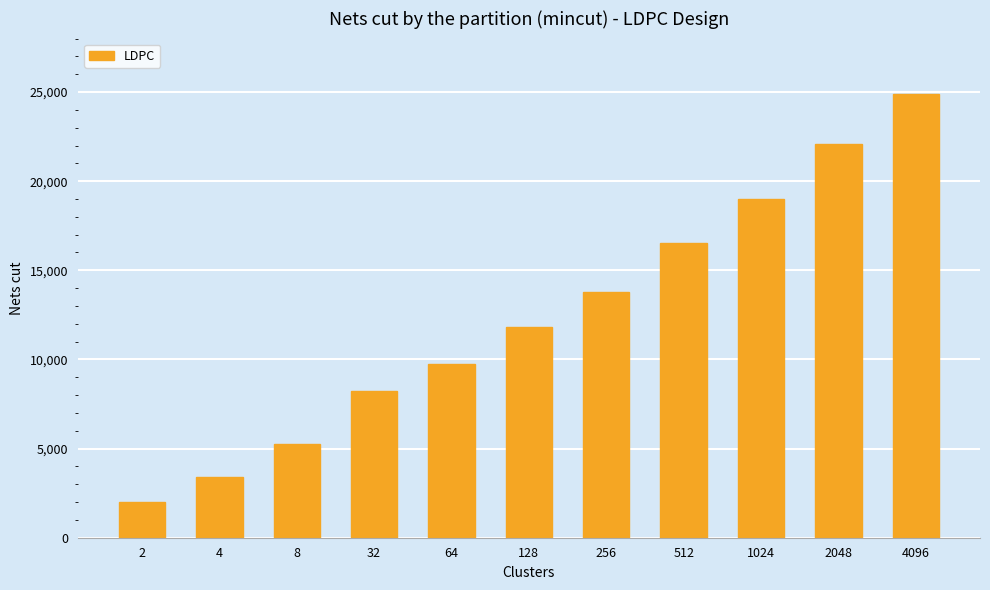

What is the difference between the maximum and minimum values?

22902